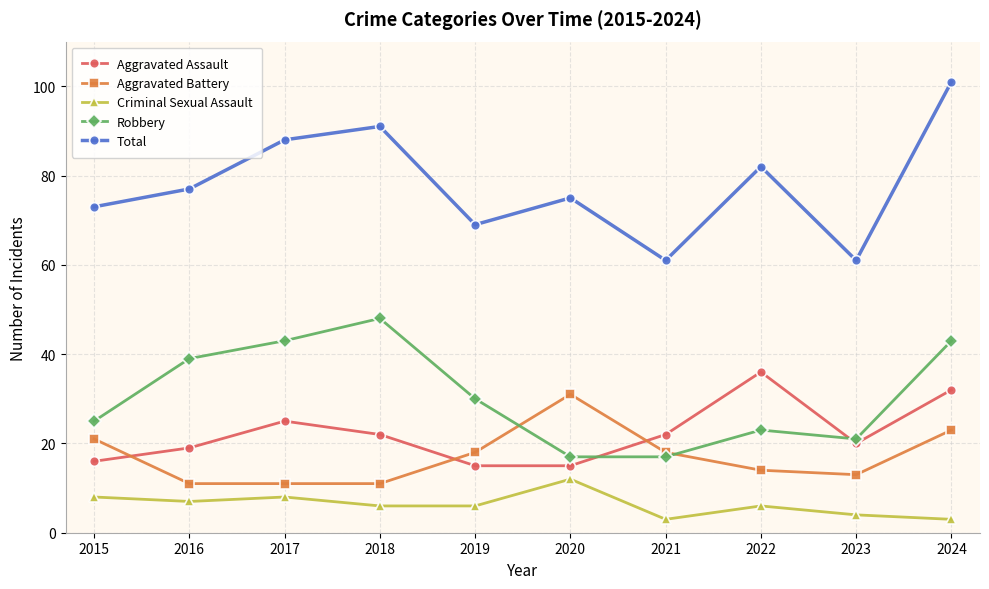

What is the difference between the maximum and minimum values in the Aggravated Battery series?

20